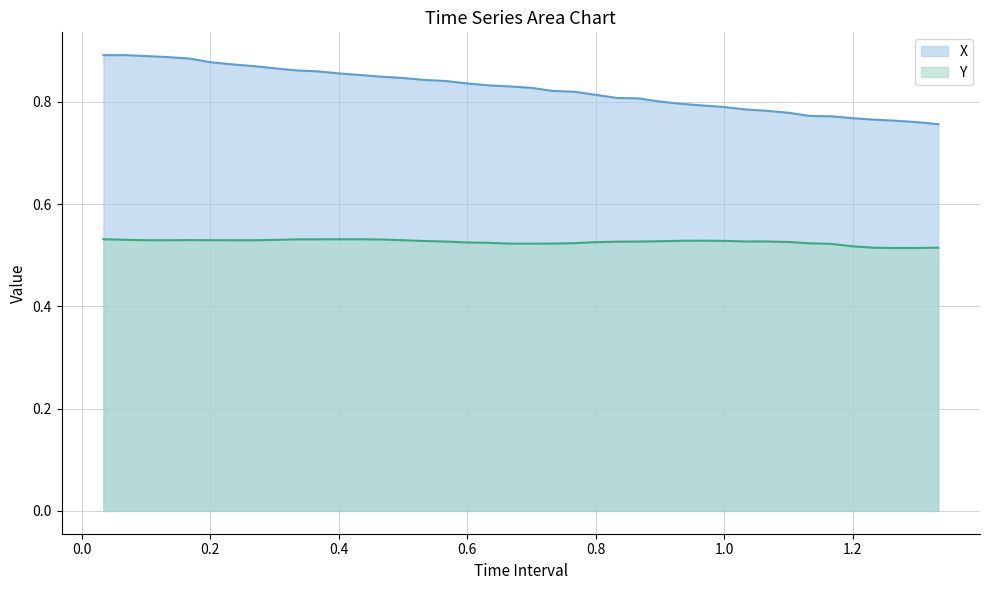

Count the number of data series in this chart.

2